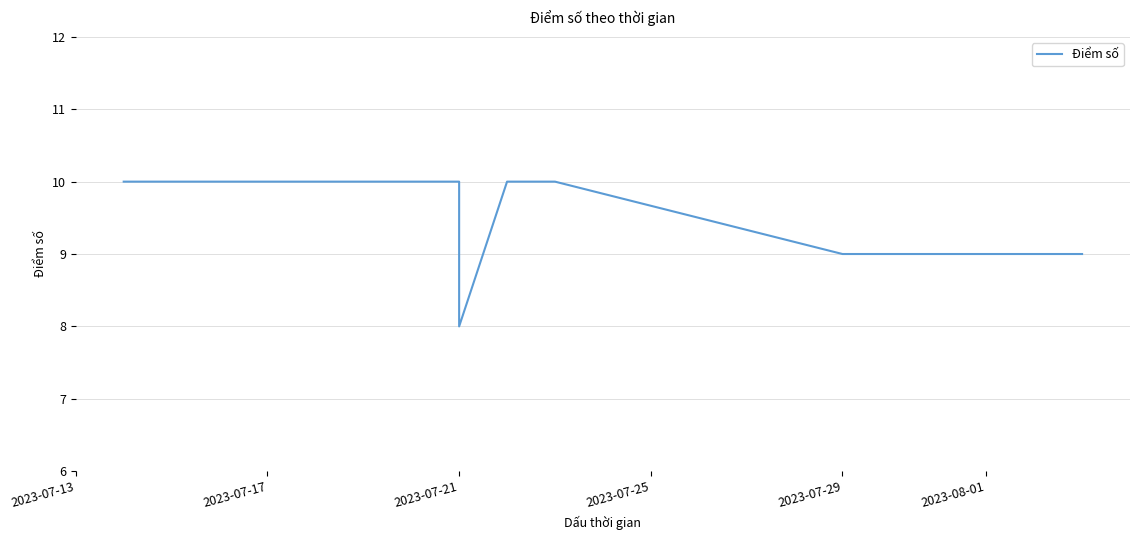

Reading left to right, transcribe all the data shown in this chart.

10	10	10	8	10	10	9	9